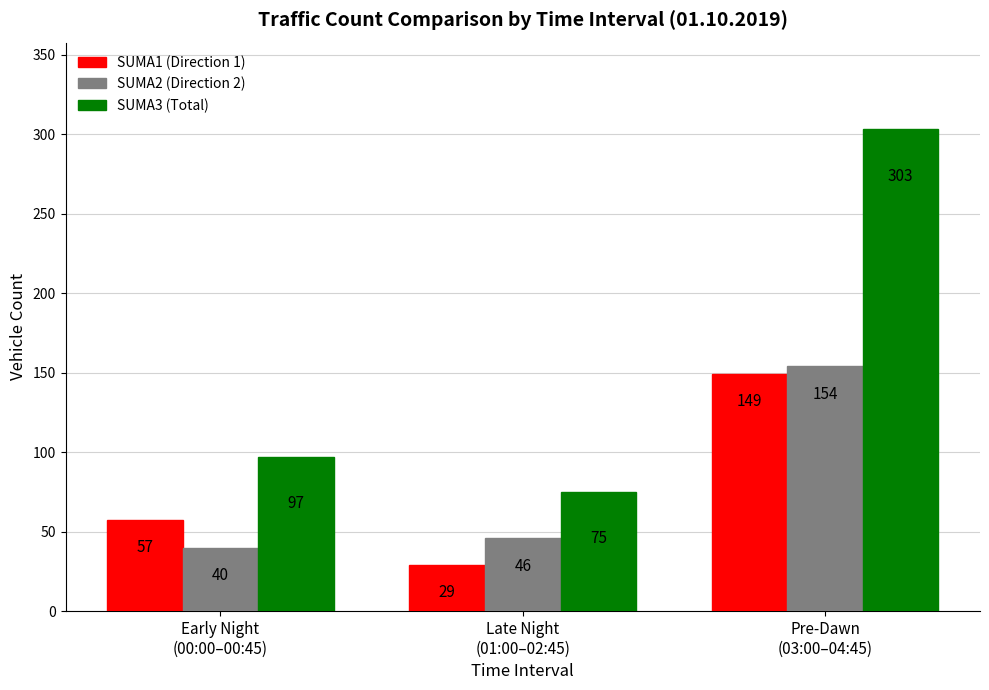

Reading left to right, extract all data points from this chart.

SUMA1 (Direction 1): Early Night
(00:00–00:45)=57	Late Night
(01:00–02:45)=29	Pre-Dawn
(03:00–04:45)=149
SUMA2 (Direction 2): Early Night
(00:00–00:45)=40	Late Night
(01:00–02:45)=46	Pre-Dawn
(03:00–04:45)=154
SUMA3 (Total): Early Night
(00:00–00:45)=97	Late Night
(01:00–02:45)=75	Pre-Dawn
(03:00–04:45)=303